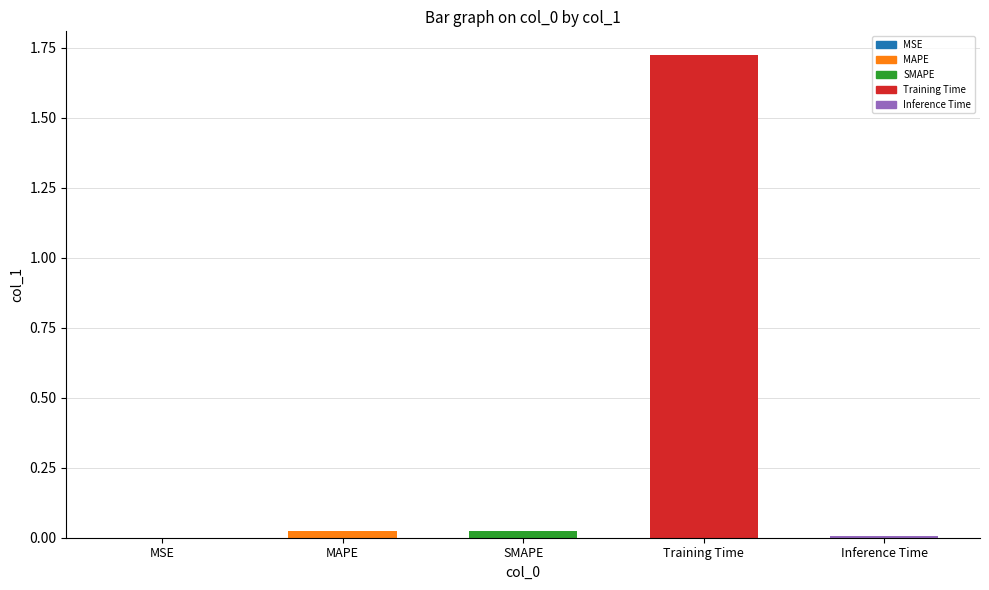

The chart shows a value of 0.0 at SMAPE. True or false?

True